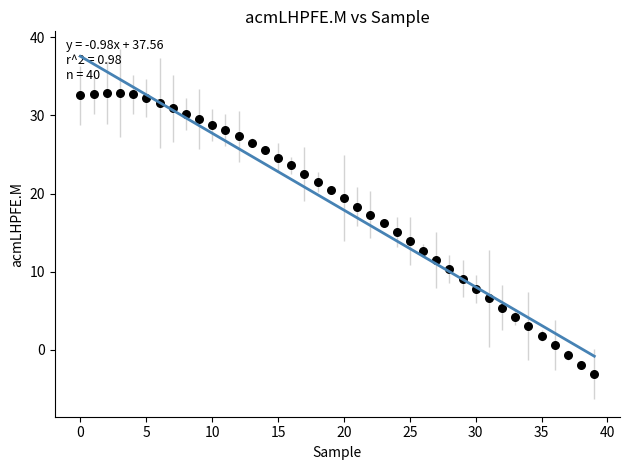

What is the range of Y values (max minus min)?

36.0